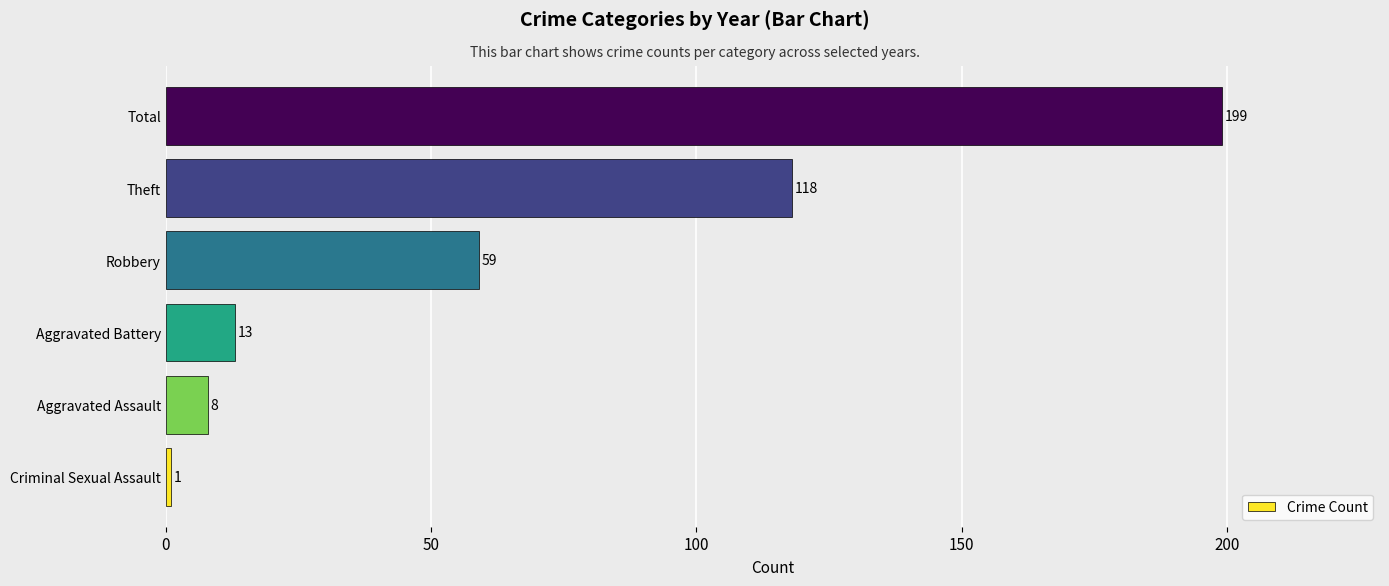

What is the difference between the maximum and minimum values?

198